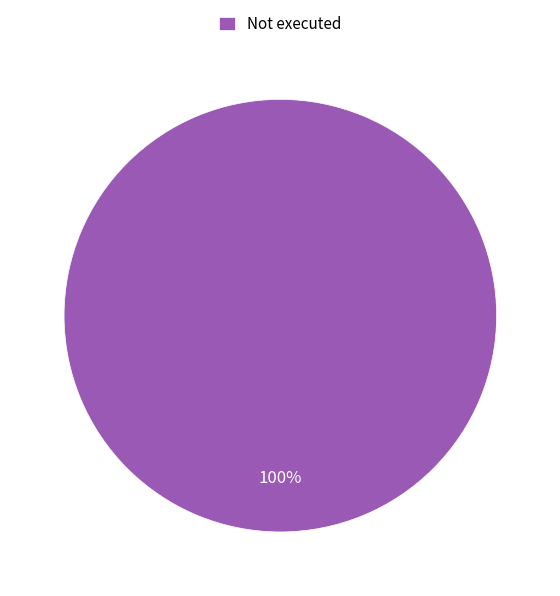

What is the majority slice?

Not executed